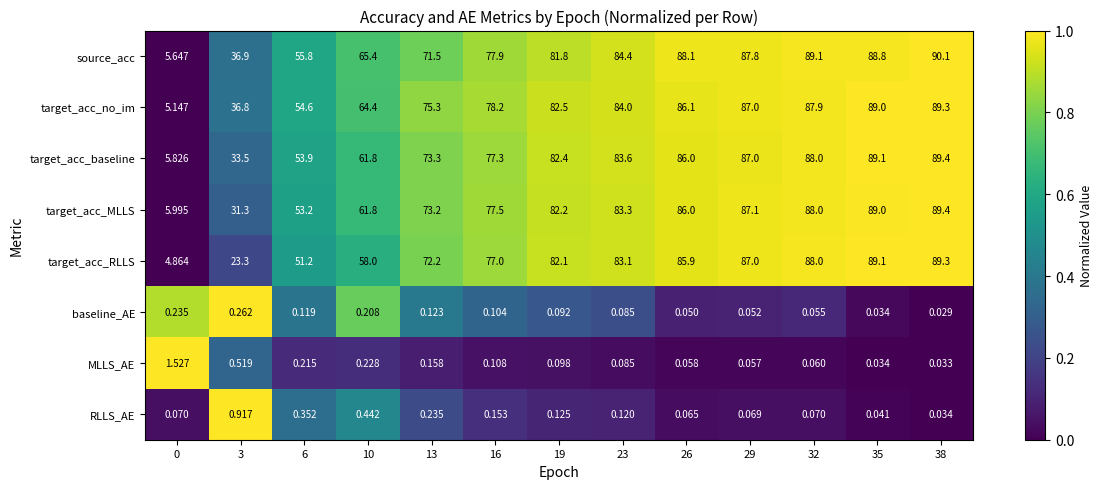

At which category is the sum across all series the highest?

38